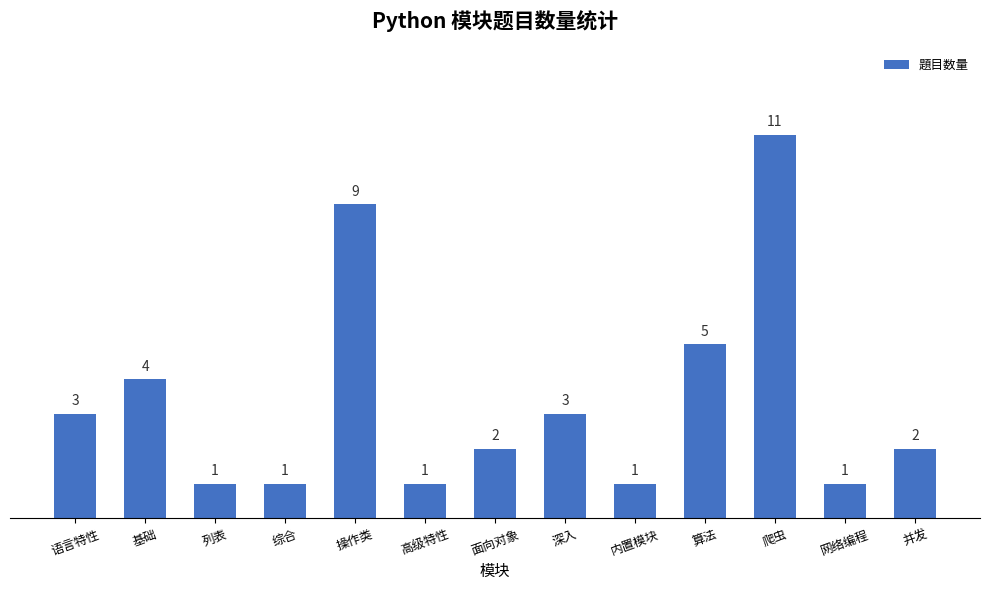

Is it true that the value at 深入 is 3?

True